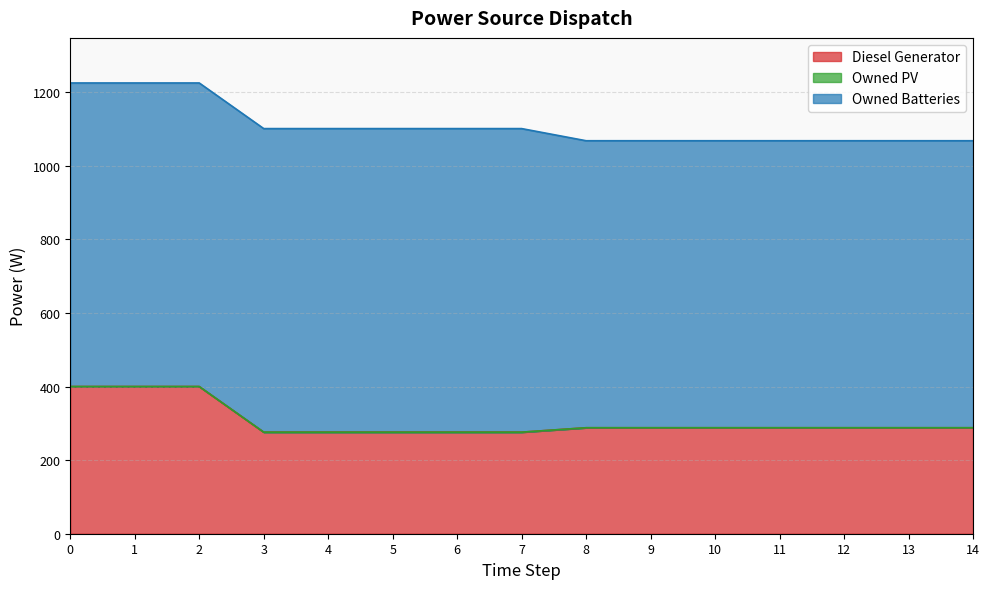

Between 0 and 5, which series saw the biggest shift?

Diesel Generator